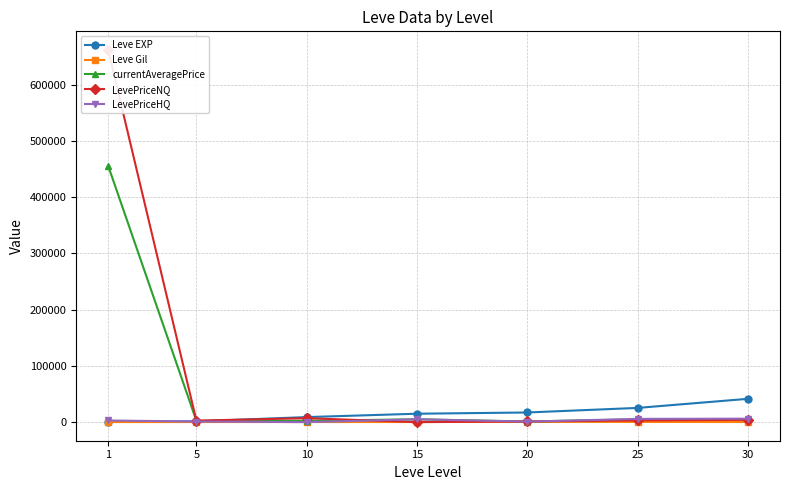

What is the value of the currentAveragePrice point at the 7th from the left?

5162.5